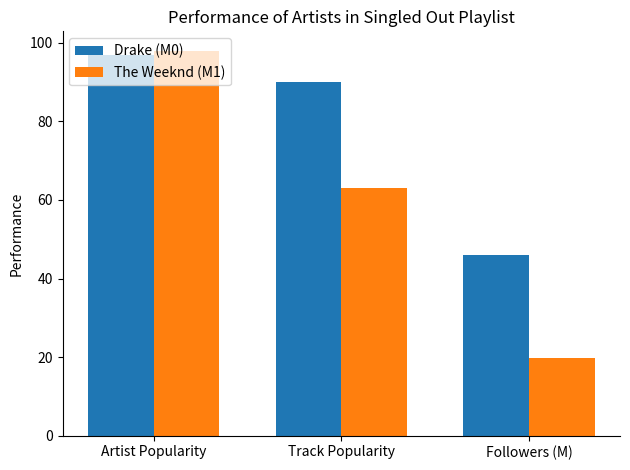

What are all the series names shown in the legend?

Drake (M0), The Weeknd (M1)